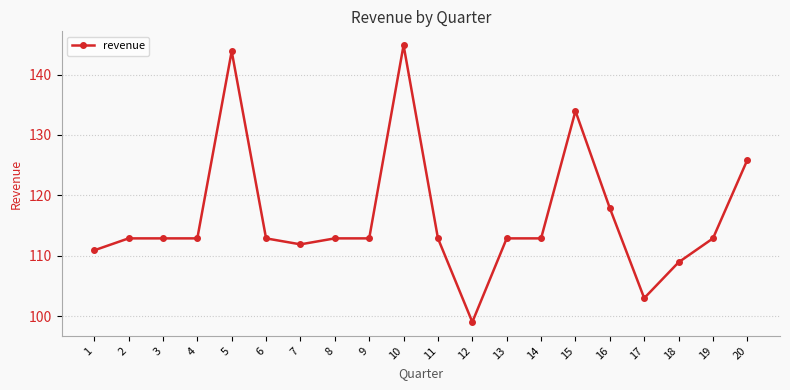

What is the value of the 14th point from the left?

112.9